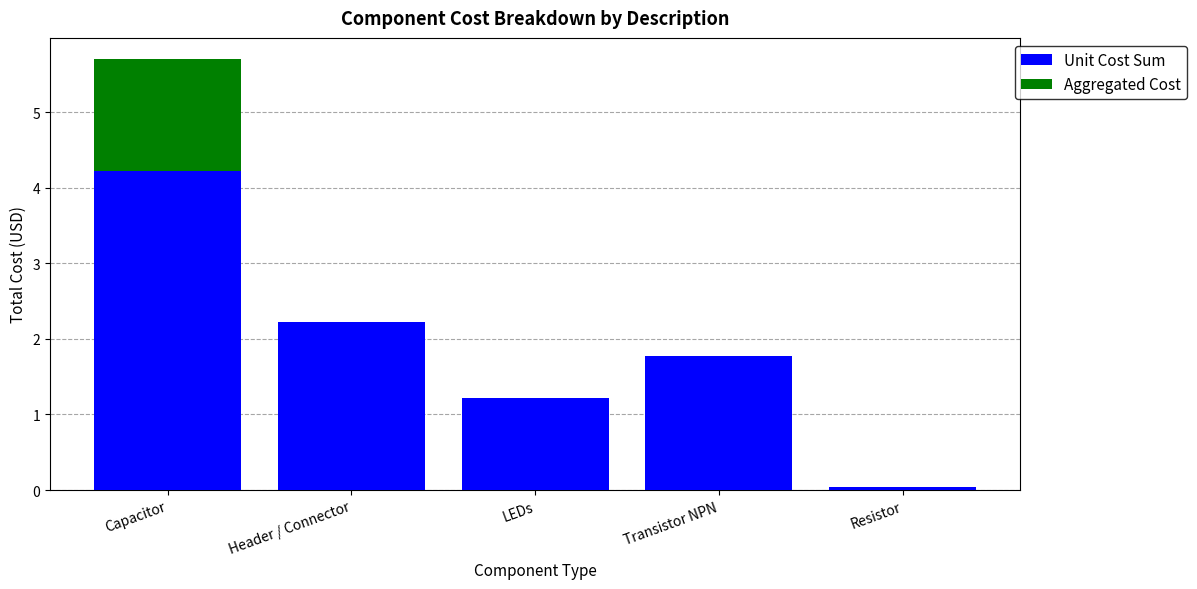

True or false: Unit Cost Sum has a value of 4.2 at Capacitor.

True